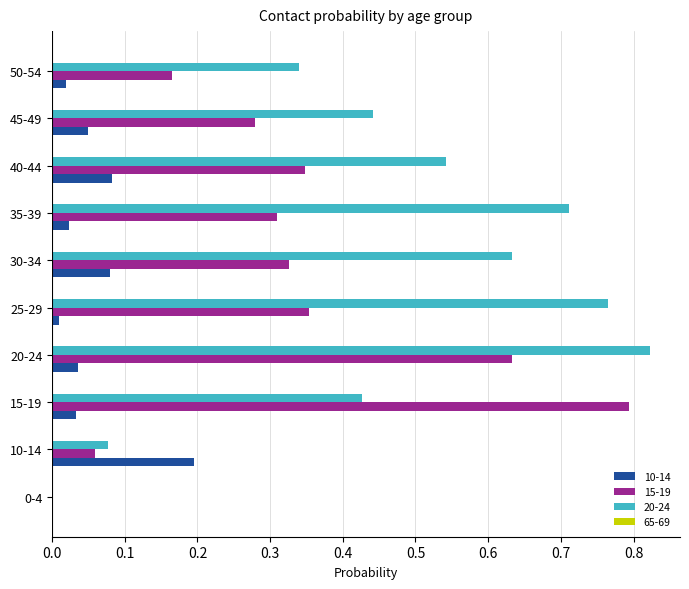

Which series has the largest total across all categories?

20-24